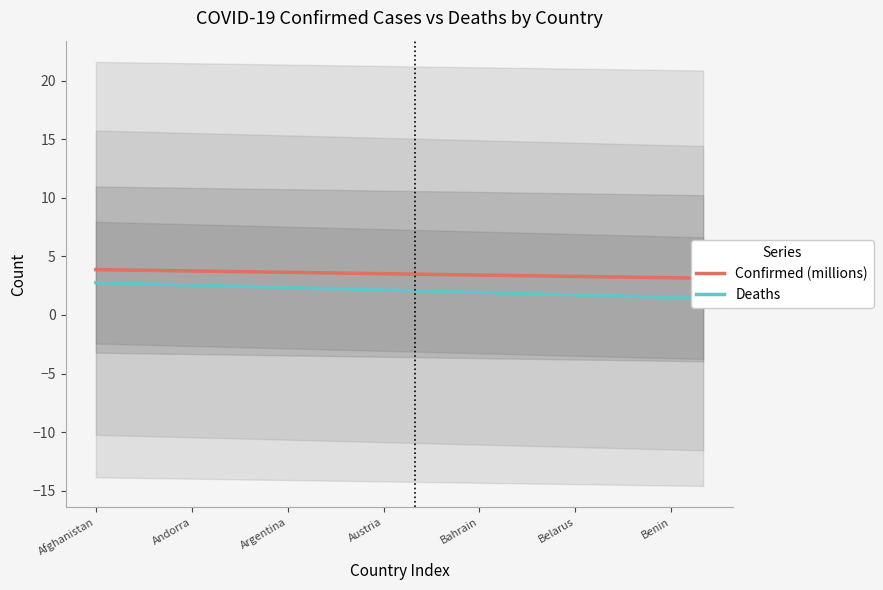

What is the minimum value shown in the chart?

1.4